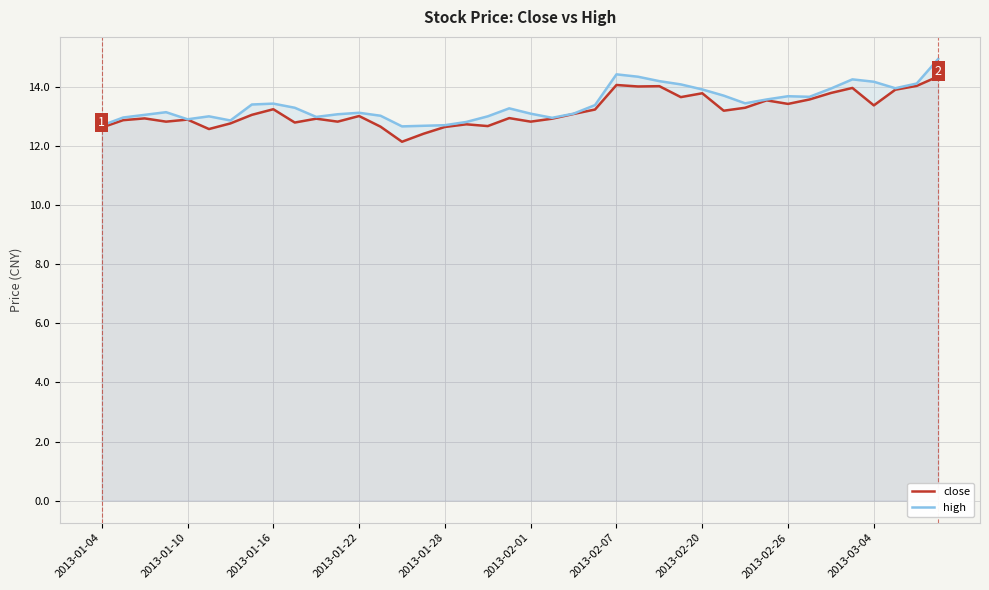

Count the number of data series in this chart.

2